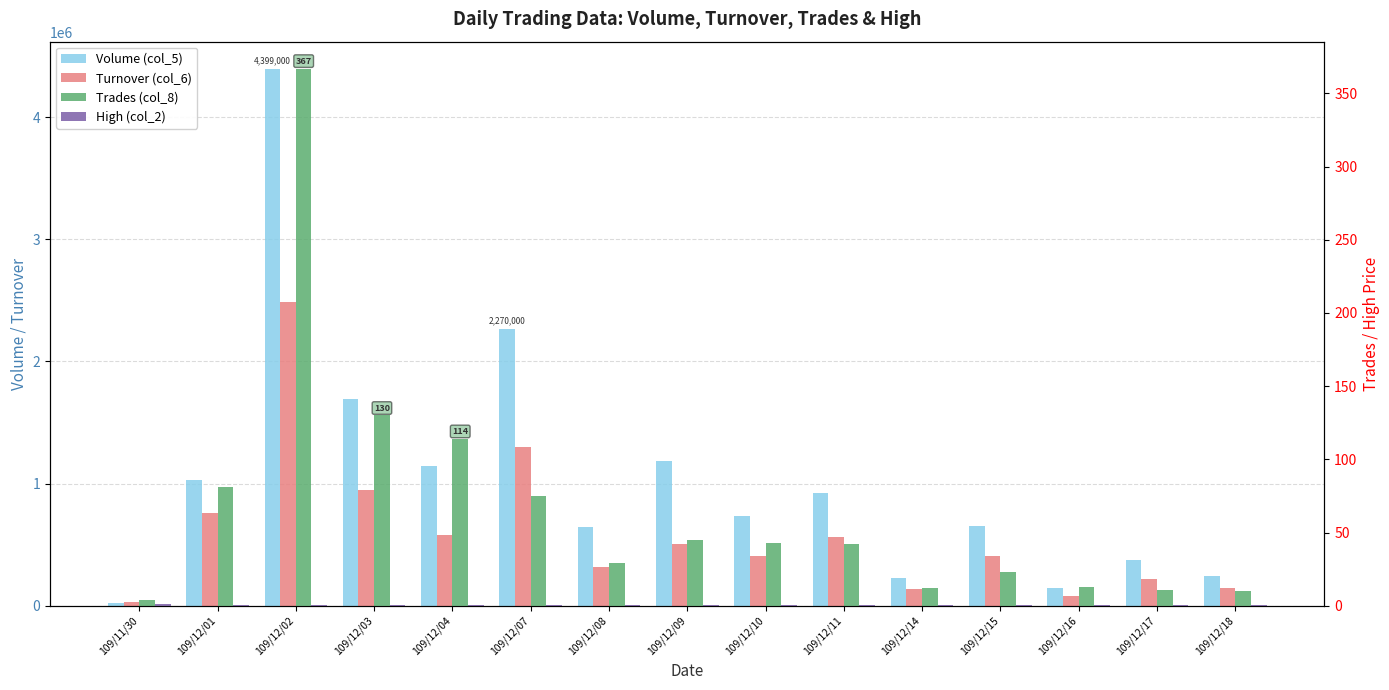

What is the difference between the maximum and minimum values in the Trades (col_8) series?

363.0